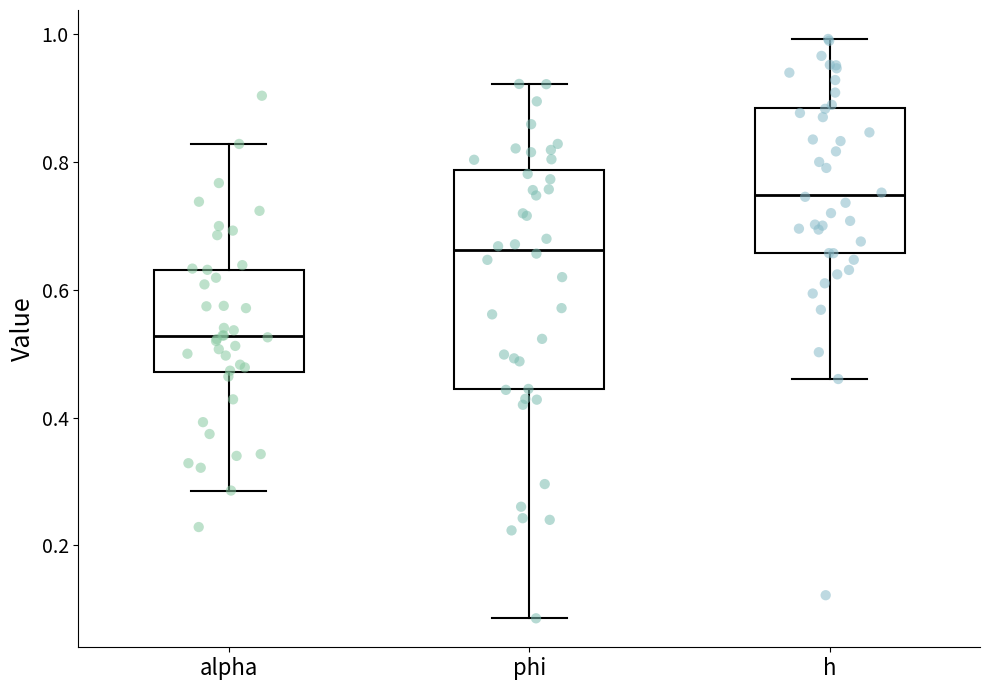

Reading left to right, read every box against the y-axis: the position of its median line, the range the box covers, and the ends of its whiskers. The values are not printed on the chart, so give them approximately, as read against the axis.

alpha: median 0.52, box 0.48 to 0.64, whiskers 0.28 to 0.82
phi: median 0.66, box 0.44 to 0.78, whiskers 0.08 to 0.92
h: median 0.74, box 0.66 to 0.88, whiskers 0.46 to 1.00